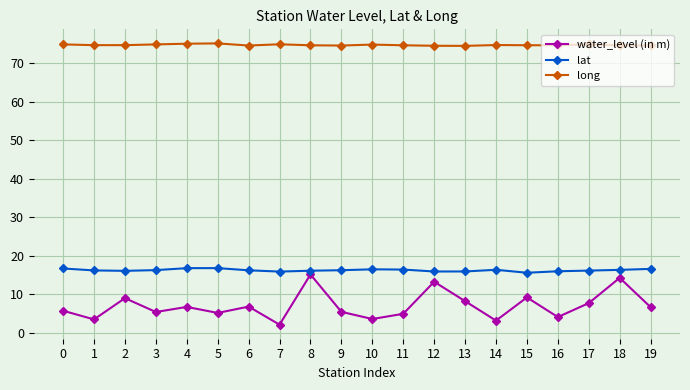

At 17, list the series in order from largest to smallest.

long, lat, water_level (in m)